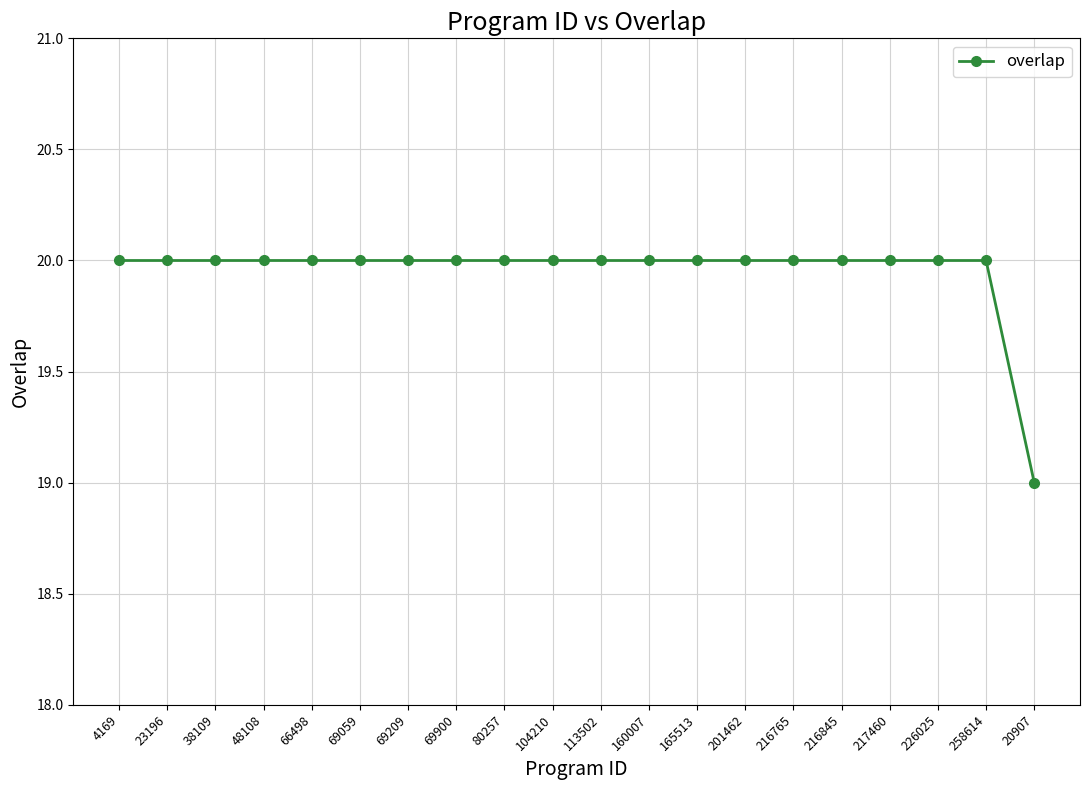

Is it true that the value at 80257 is 20?

True